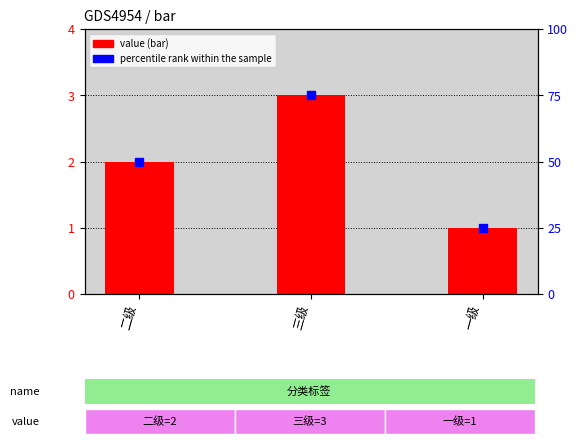

Reading right to left, list all the values displayed in this chart.

value: 1	3	2
percentile rank within the sample: 25	75	50